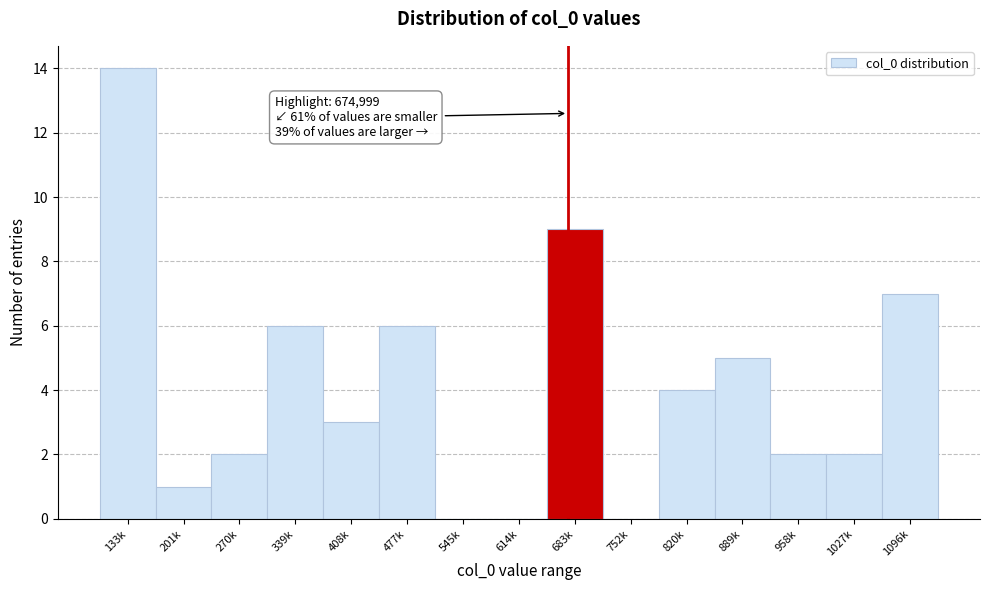

Reading right to left, transcribe all the data shown in this chart.

1096k=7	1027k=2	958k=2	889k=5	820k=4	752k=0	683k=9	614k=0	545k=0	477k=6	408k=3	339k=6	270k=2	201k=1	133k=14